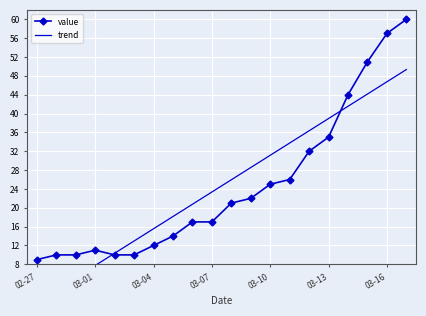

In value, how many points are higher than both neighbors (excluding endpoints)?

1